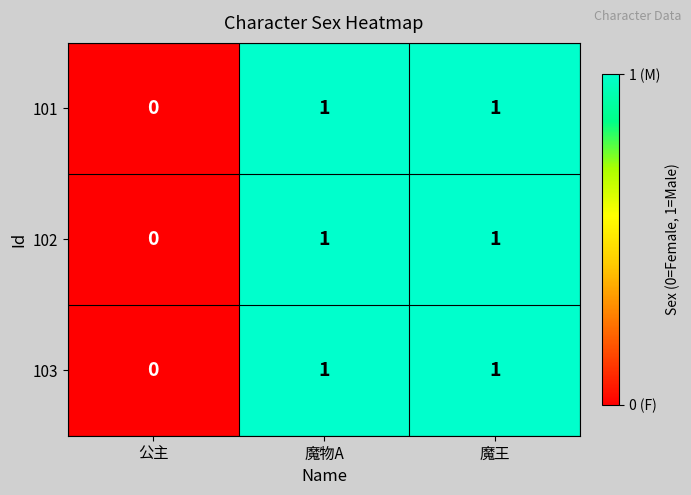

Where is 103 nearest to the value 0?

公主